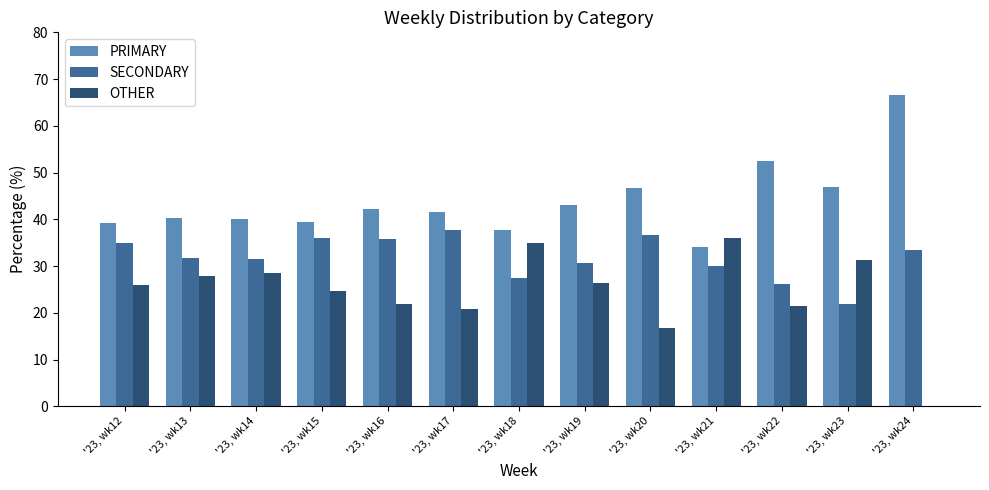

What is the greatest value displayed?

66.7